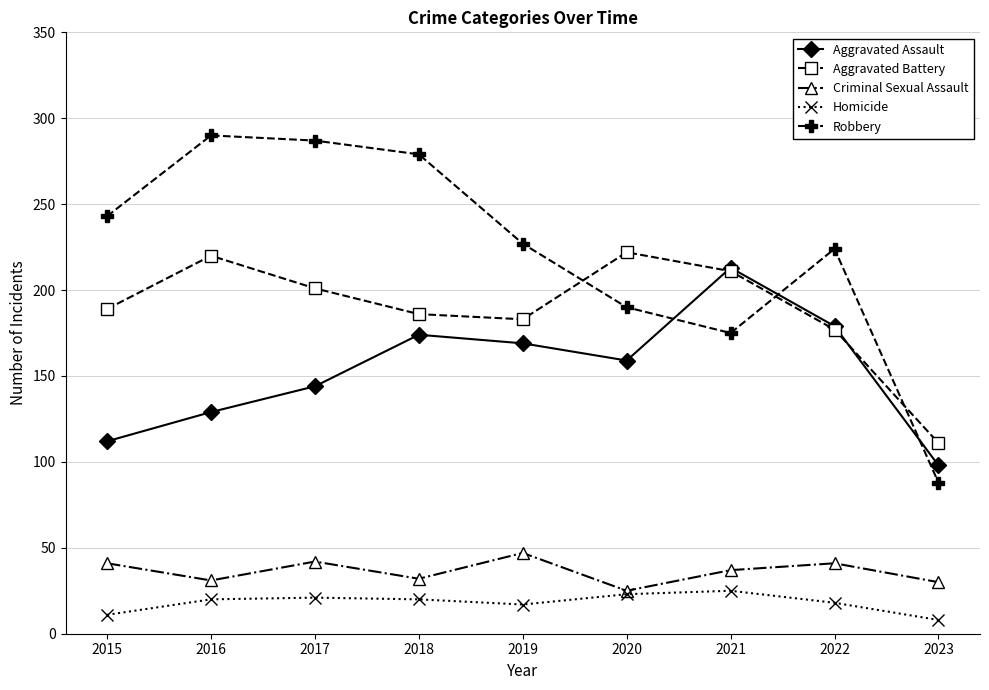

What is the total value across all series at 2016?

690